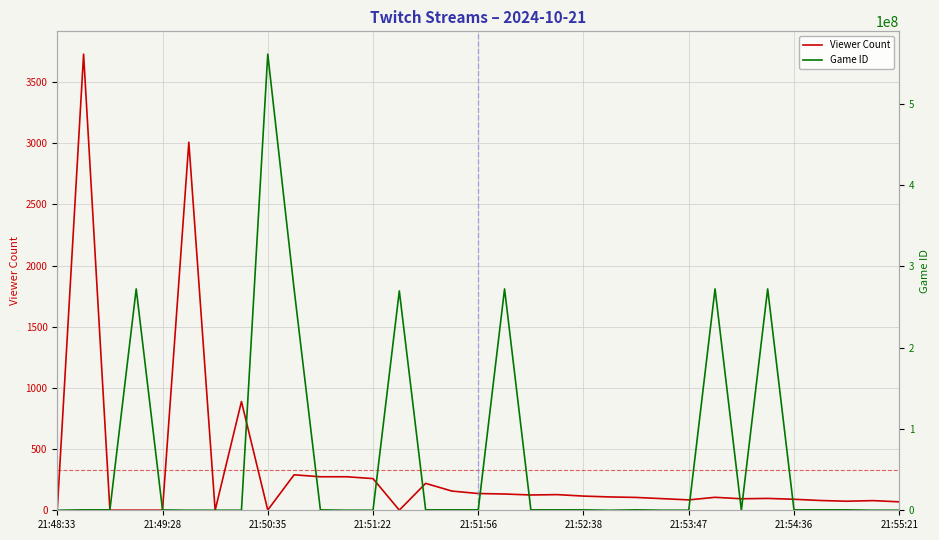

Rank the series by their maximum value, from lowest to highest.

Viewer Count, Game ID